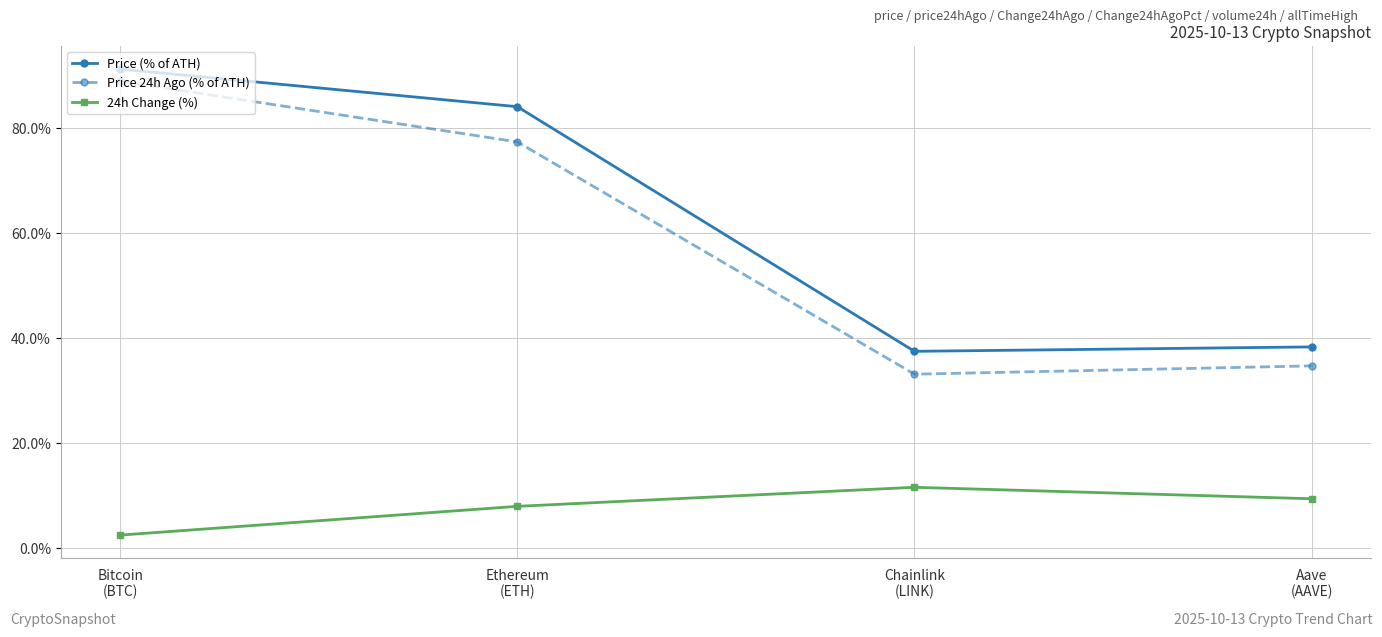

At which label does 24h Change (%) first exceed 9?

Chainlink
(LINK)